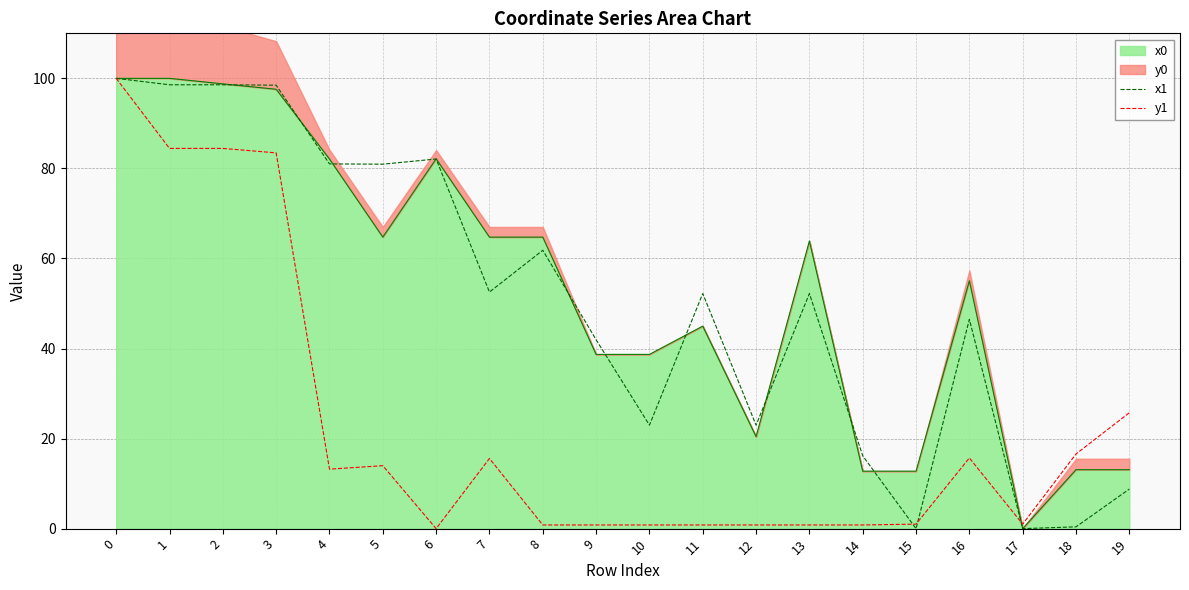

What is the difference between the second highest and second lowest values in the x1 series?

98.6